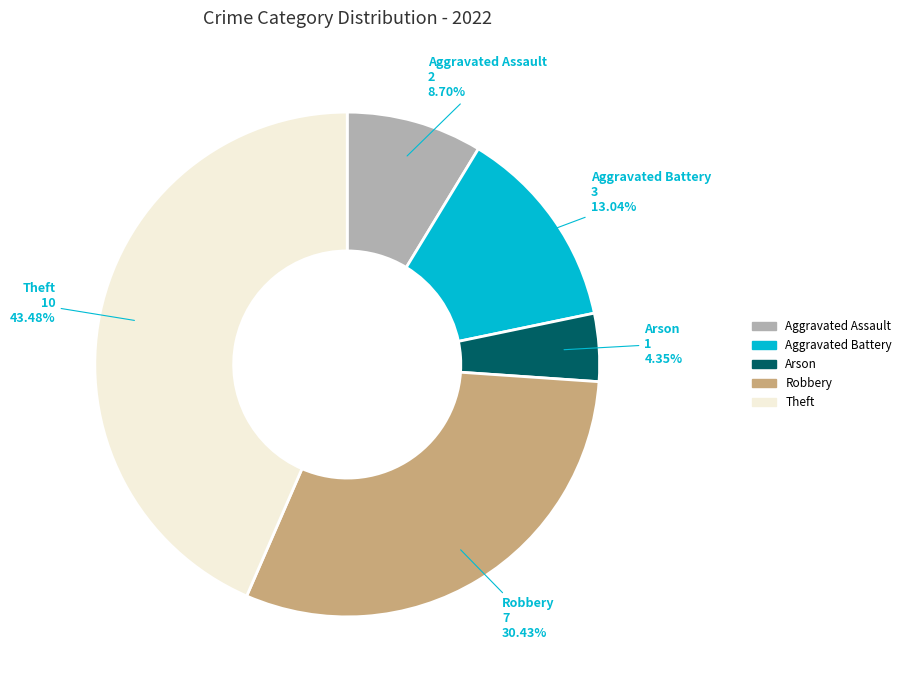

Which slice is the largest?

Theft